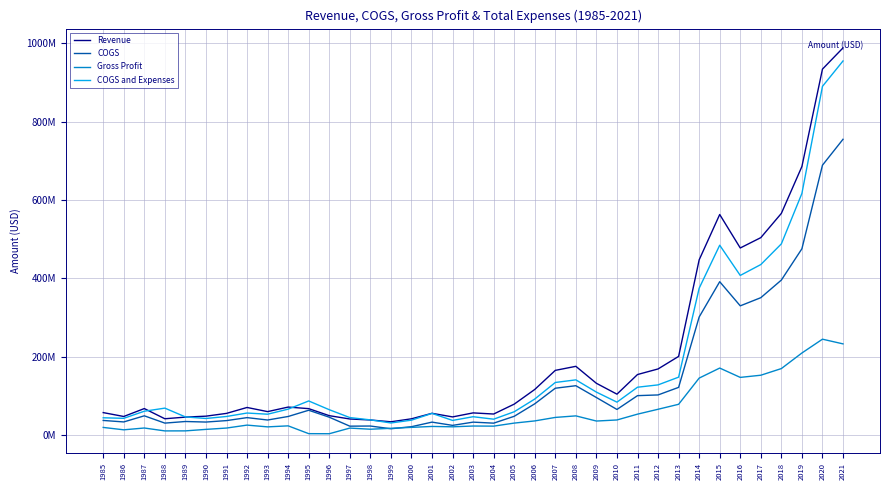

Rank the series by their maximum value, from highest to lowest.

Revenue, COGS and Expenses, COGS, Gross Profit